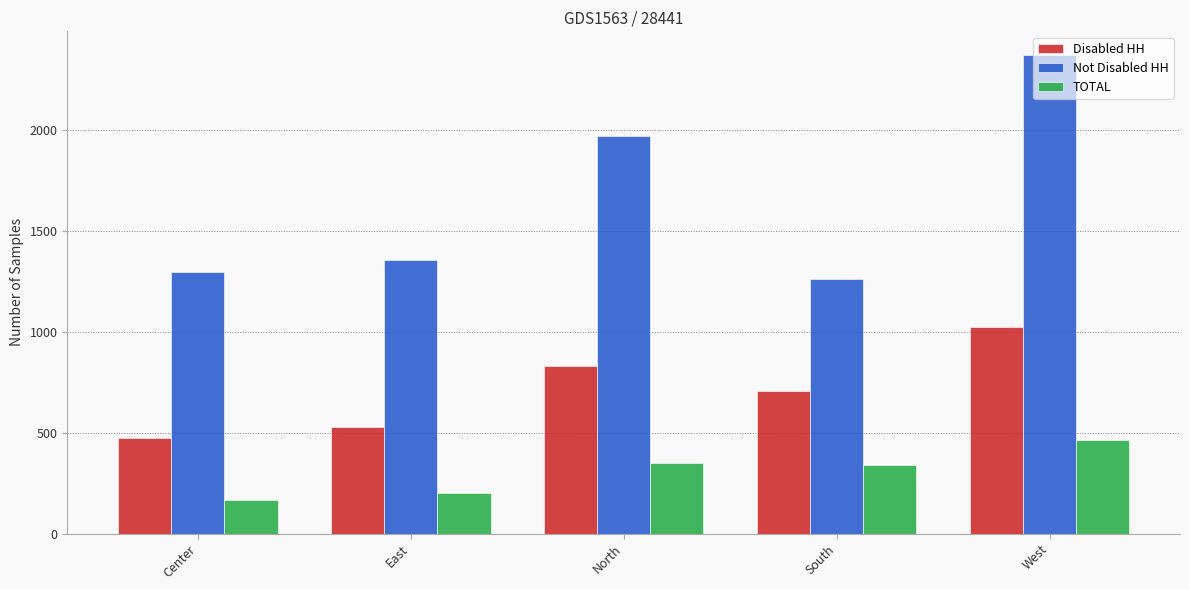

Which series has the largest range (max minus min)?

Not Disabled HH